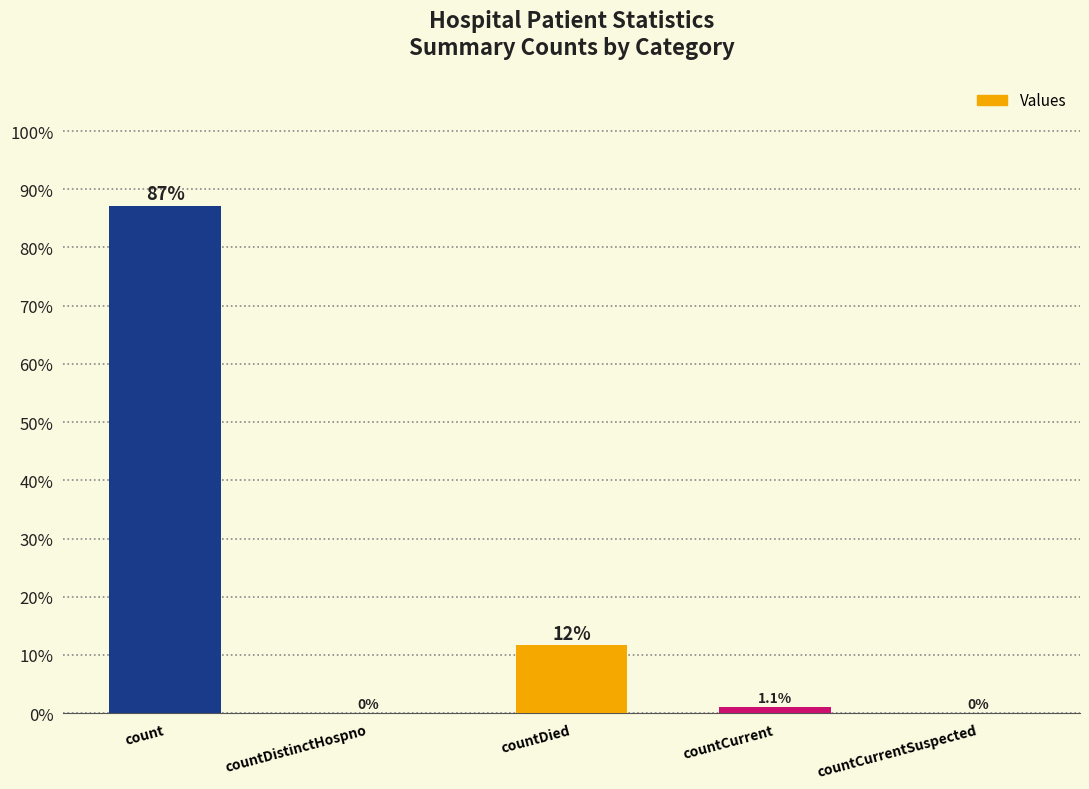

At which label does the data first exceed 1?

count